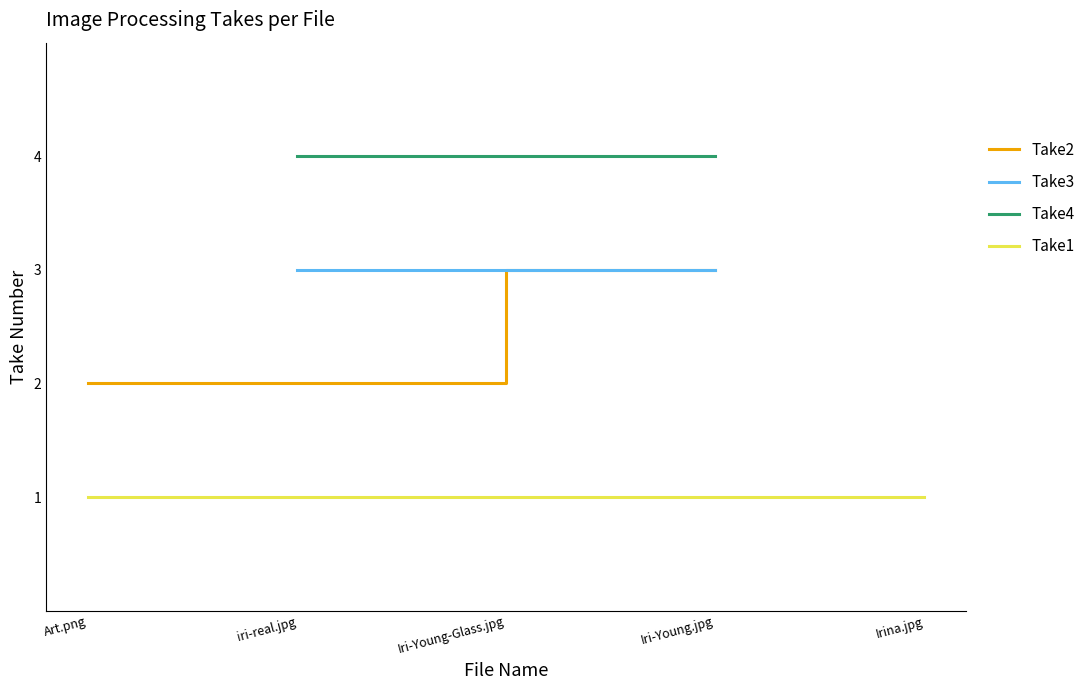

True or false: Take4 and Take3 intersect in this chart.

False